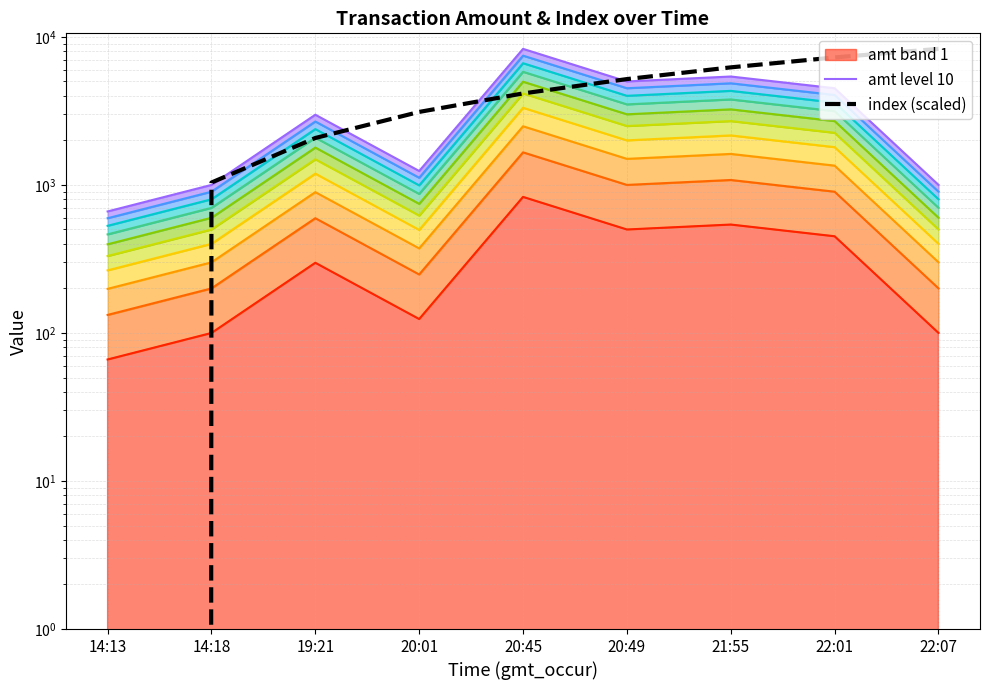

Where do amt and index first cross each other?

14:13 and 14:18